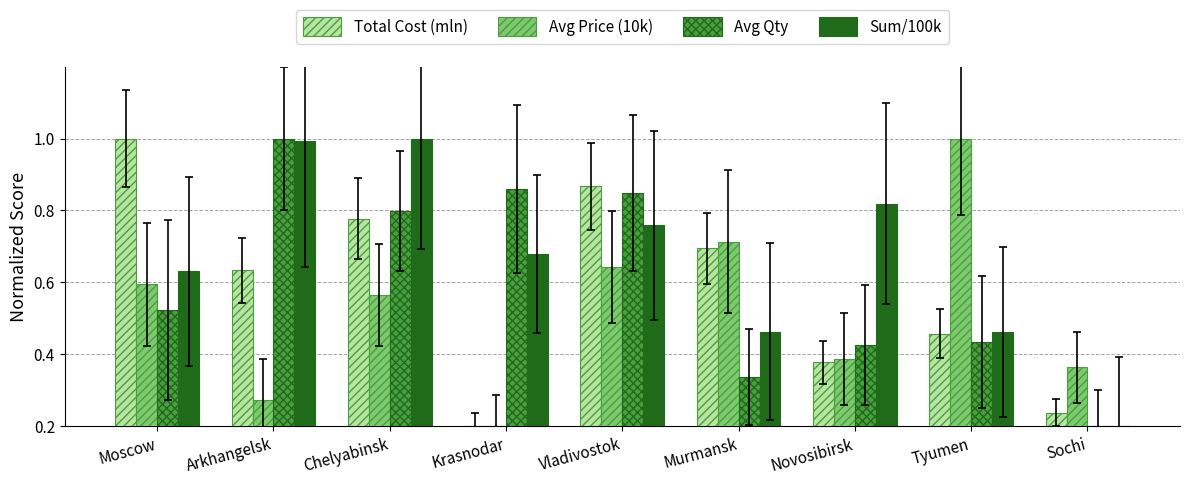

At which label does Avg Price (10k) reach its minimum?

Krasnodar